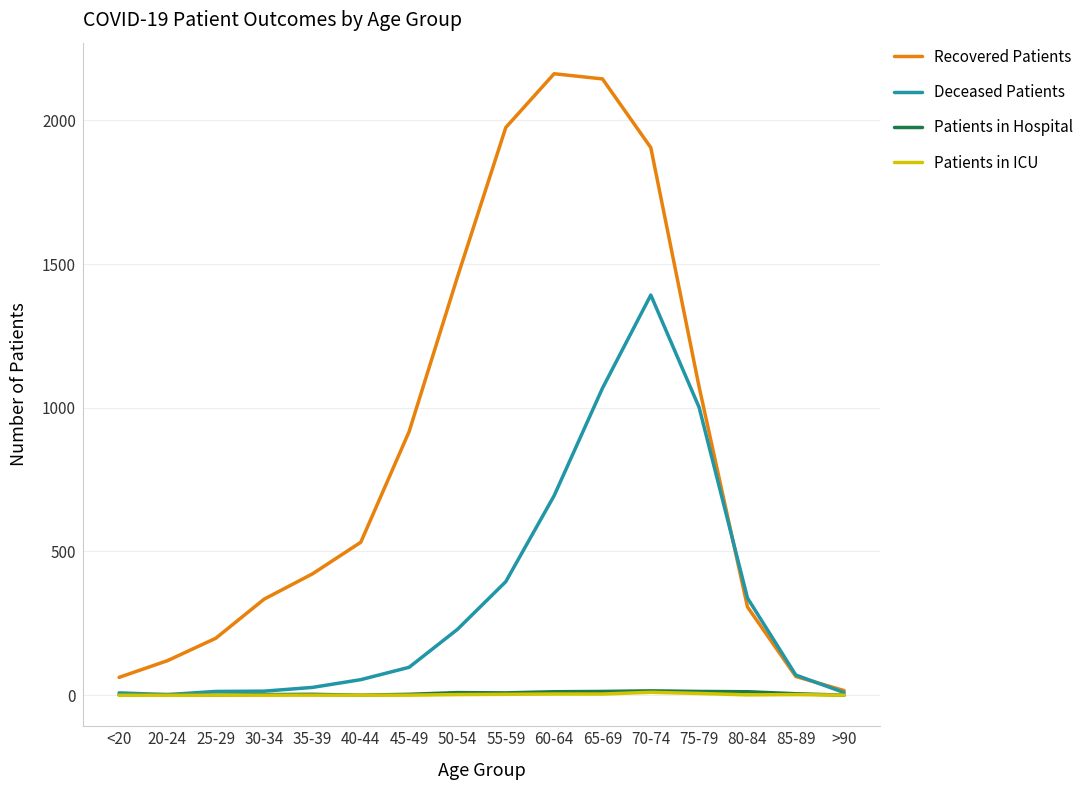

The Recovered Patients series shows 307 at 80-84. True or false?

True